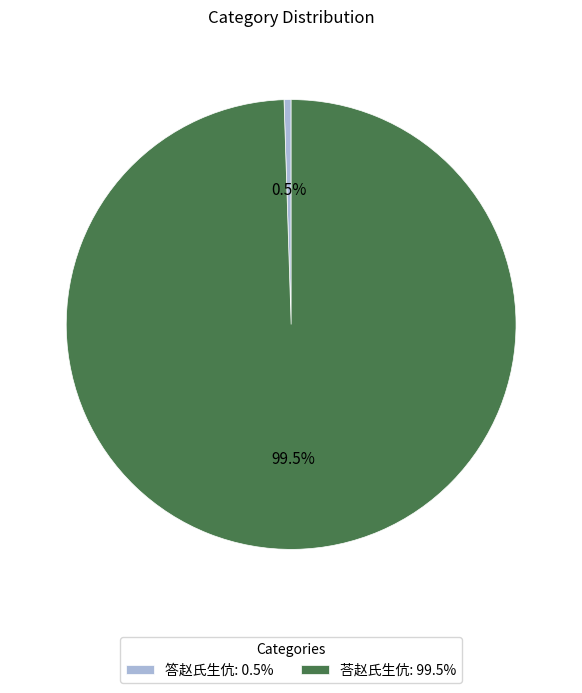

What portion of the pie excludes 答赵氏生伉?

99.5%